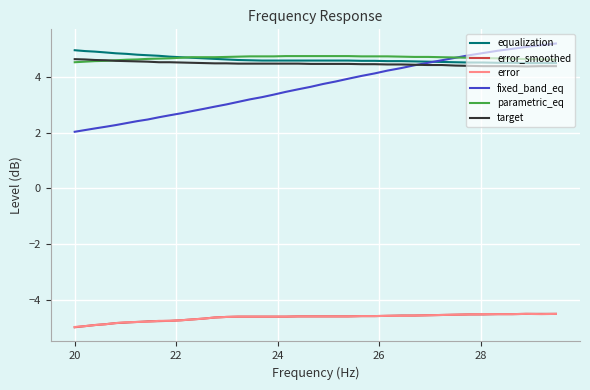

Which series has the largest range (max minus min)?

fixed_band_eq